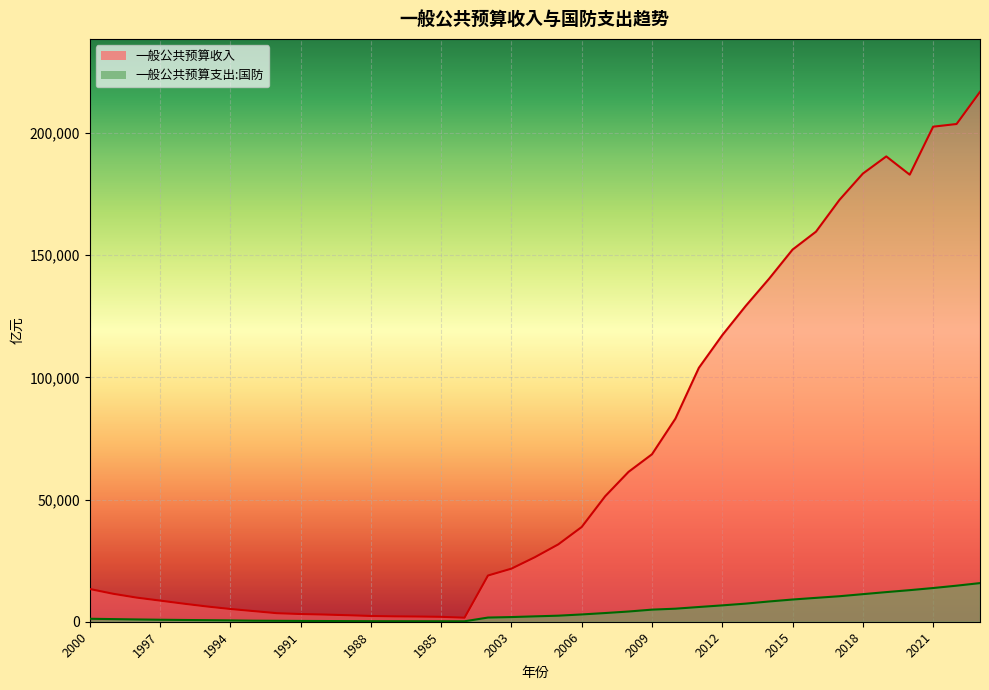

True or false: 一般公共预算收入 and 一般公共预算支出:国防 cross at least once.

False